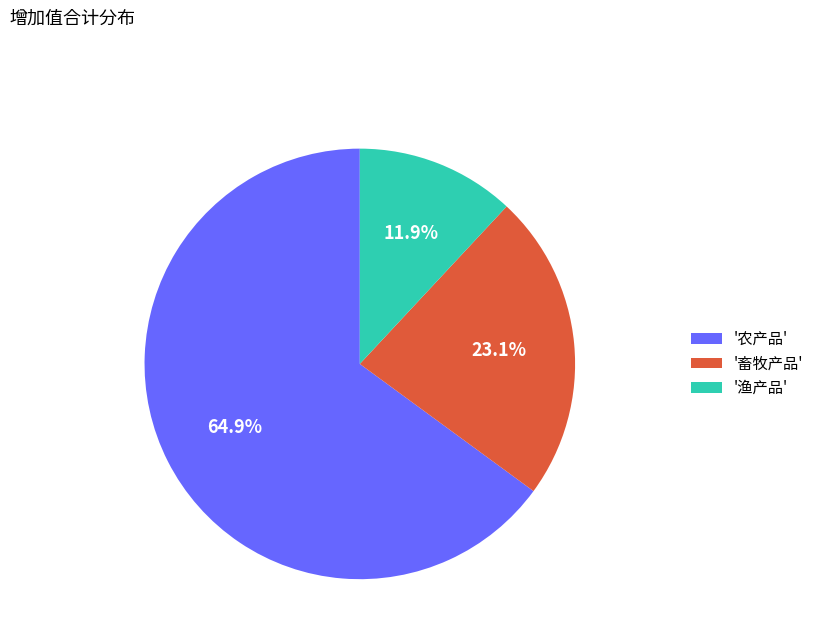

Is there any slice that represents more than half of the pie?

Yes